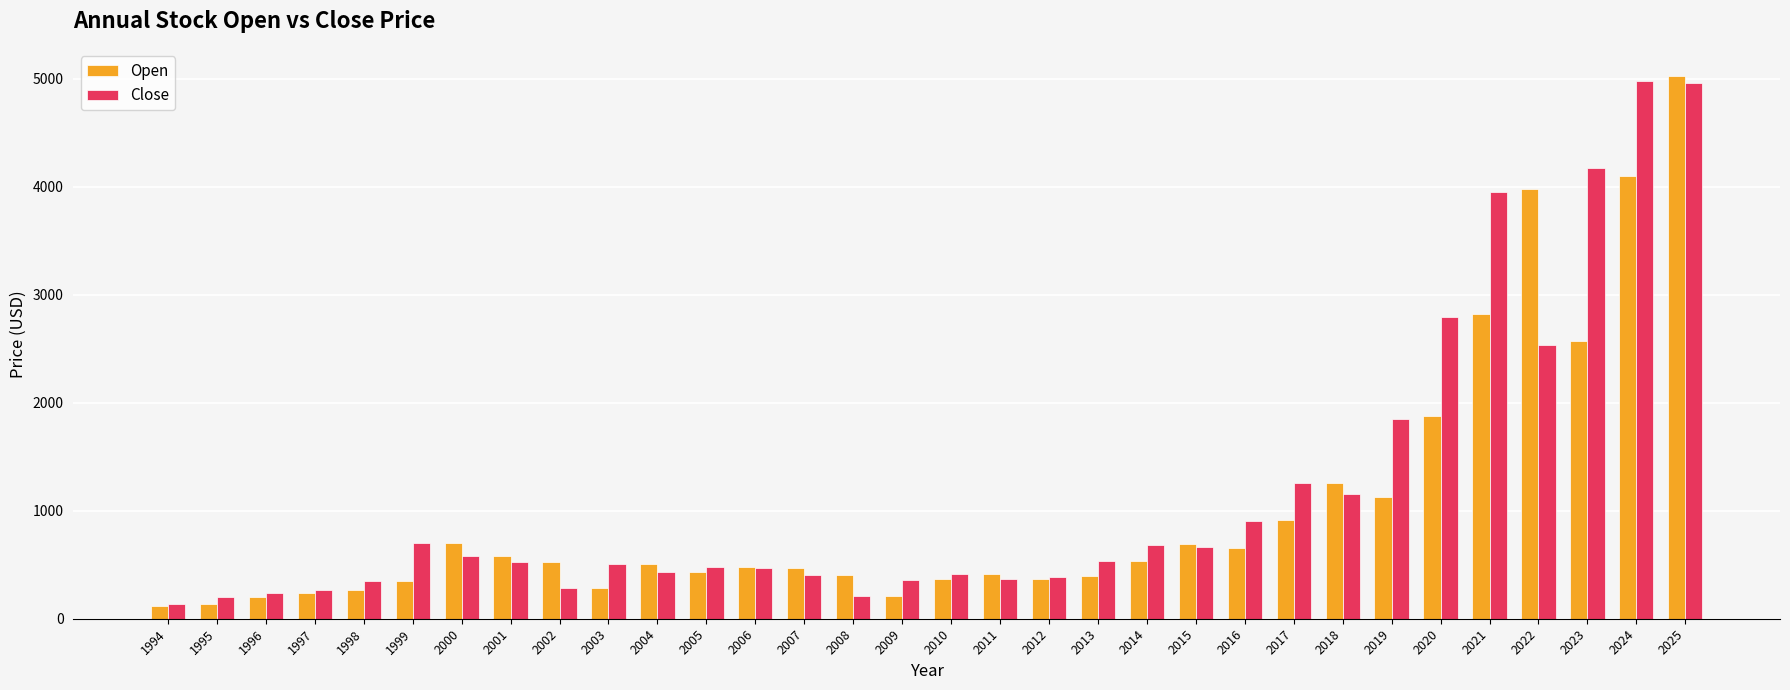

What is the greatest value displayed?

5024.6